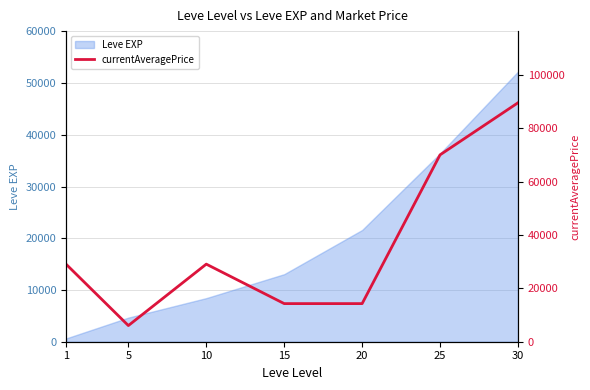

List the labels in order of Leve EXP value, smallest first.

1, 5, 10, 15, 20, 25, 30